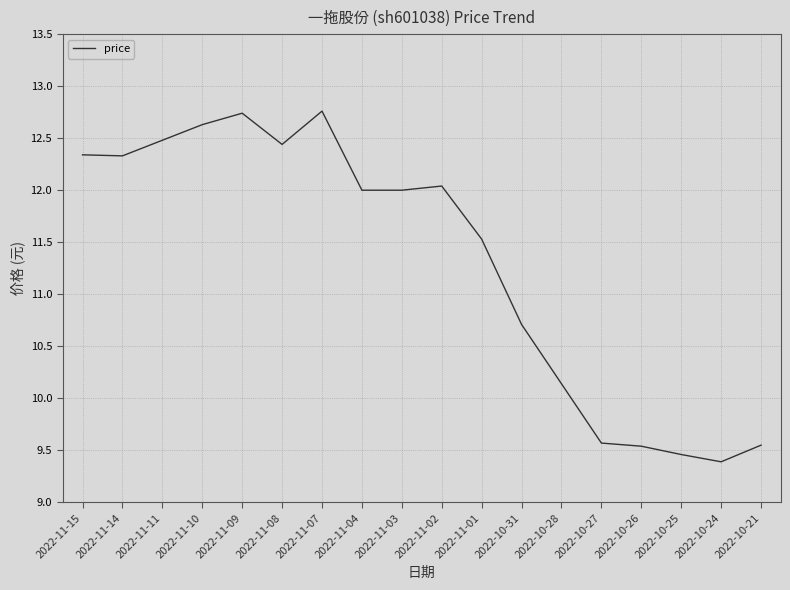

Where is the data nearest to the value 11?

2022-10-31